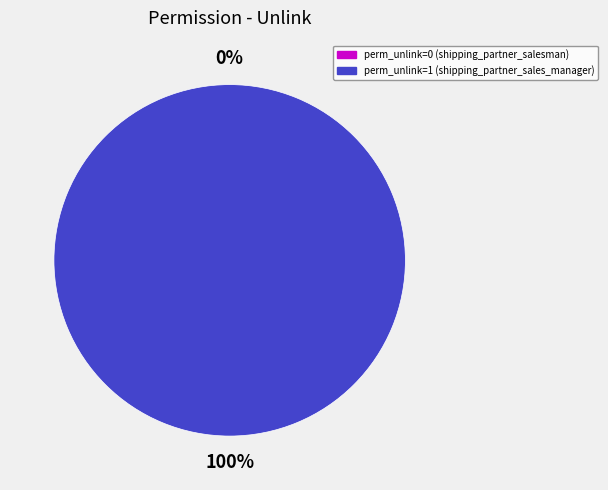

Which has a higher value, shipping_partner_sales_manager or shipping_partner_salesman?

shipping_partner_sales_manager